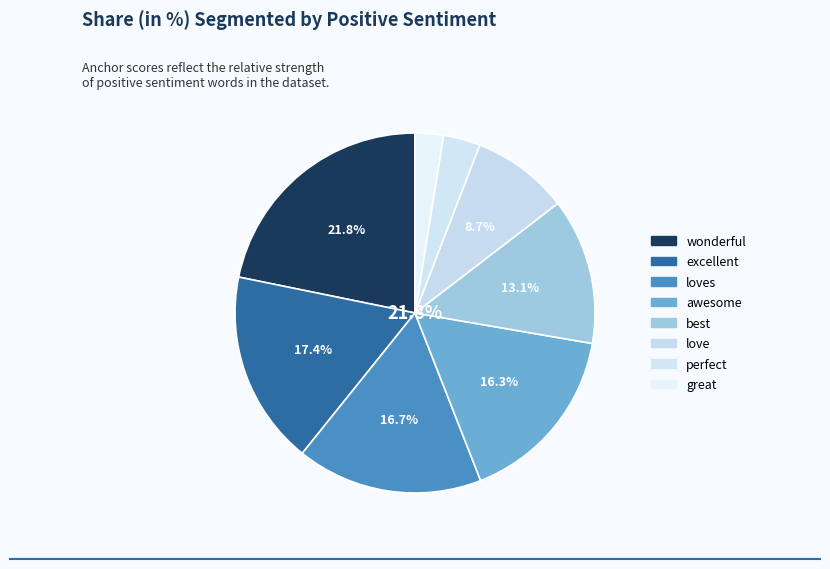

Which slice is the smallest?

great